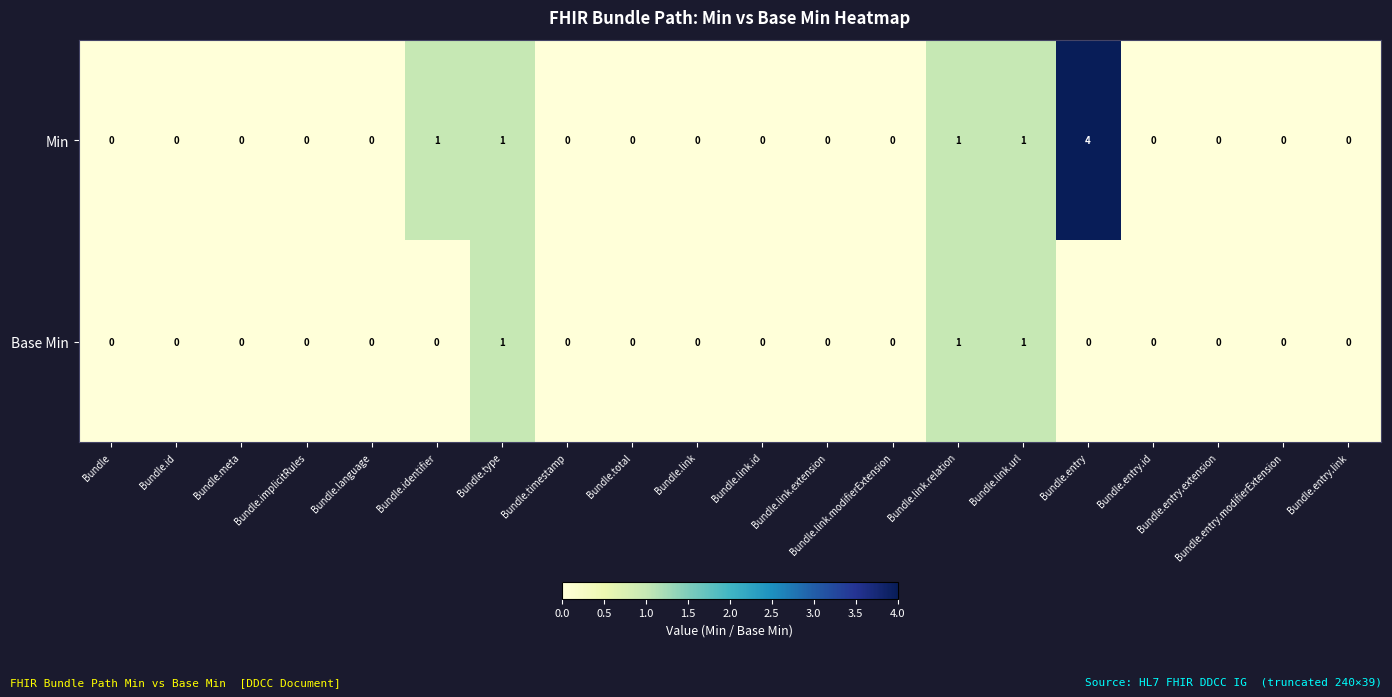

List the series in order of their overall mean, highest first.

Min, Base Min